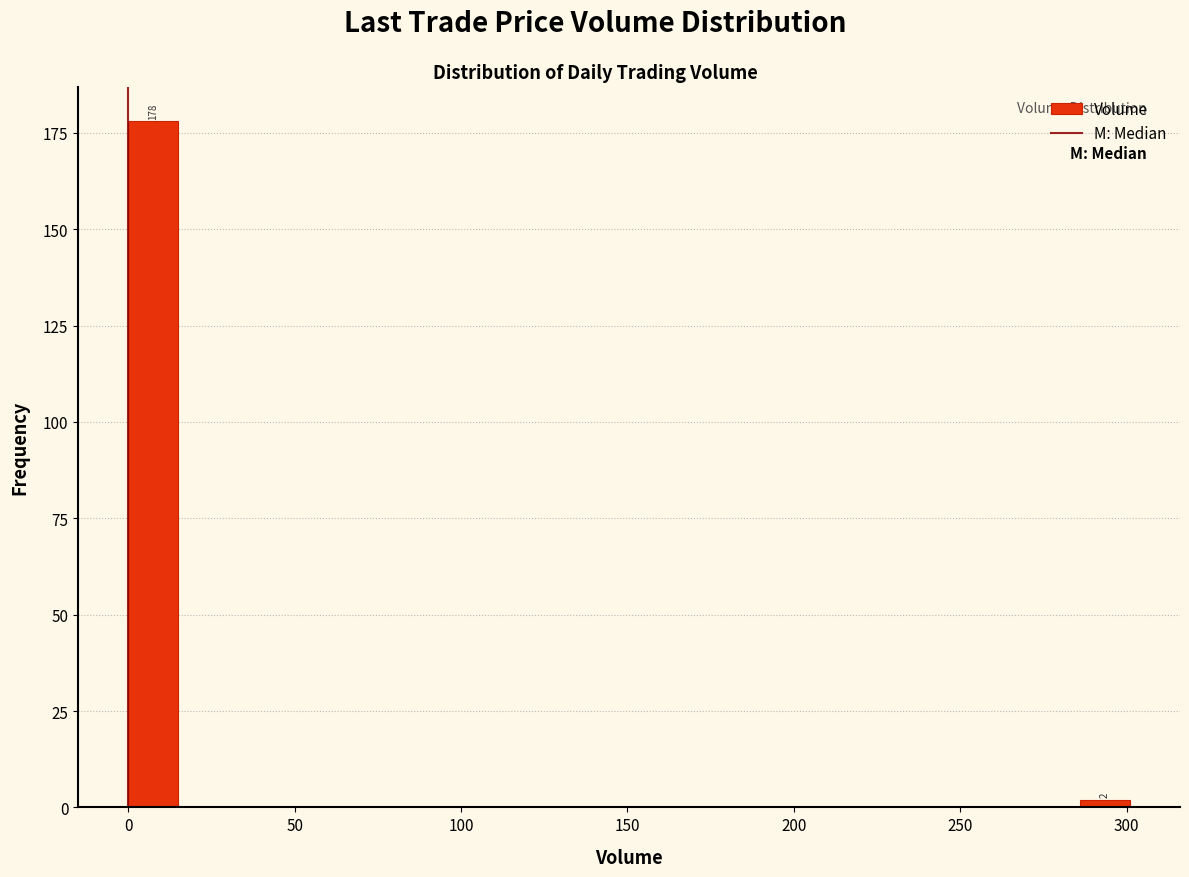

Read against the x-axis, roughly where is the centre of the tallest bar?

10